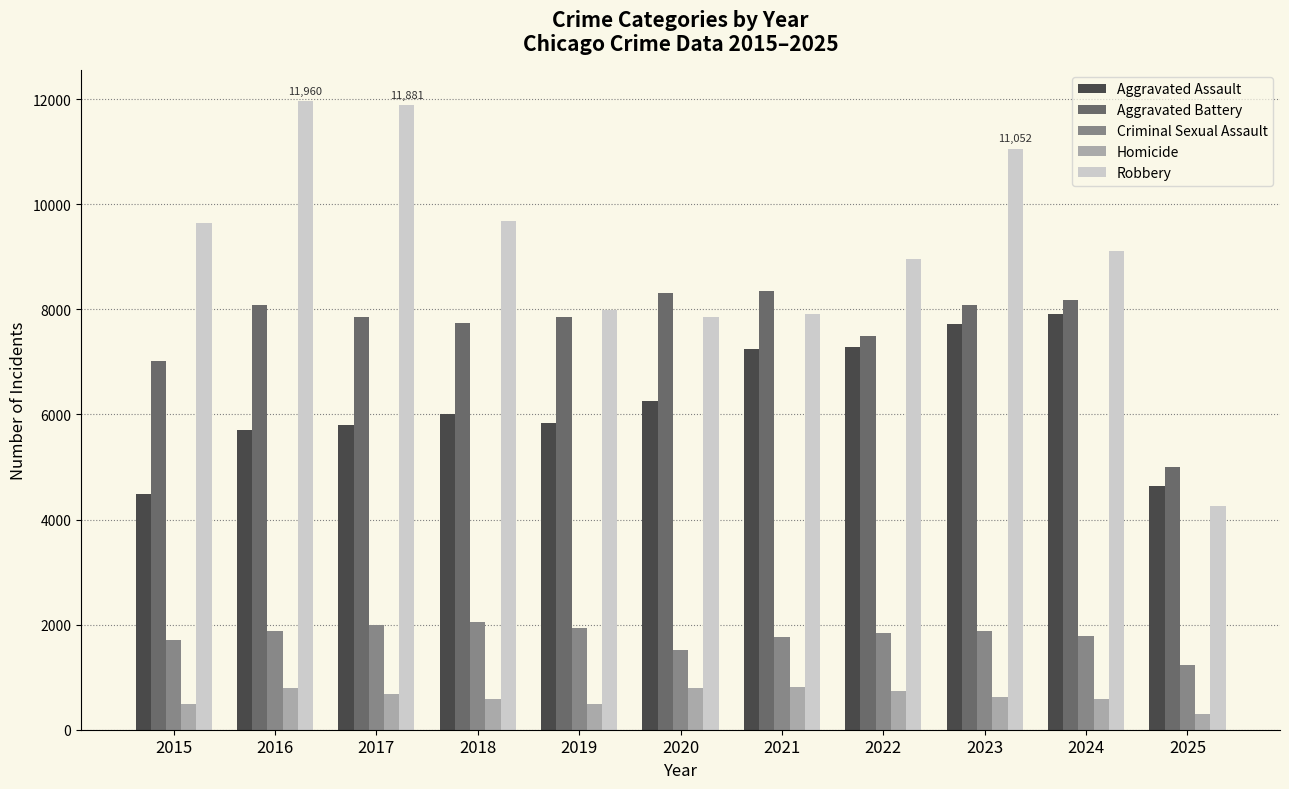

What are all the series names shown in the legend?

Aggravated Assault, Aggravated Battery, Criminal Sexual Assault, Homicide, Robbery